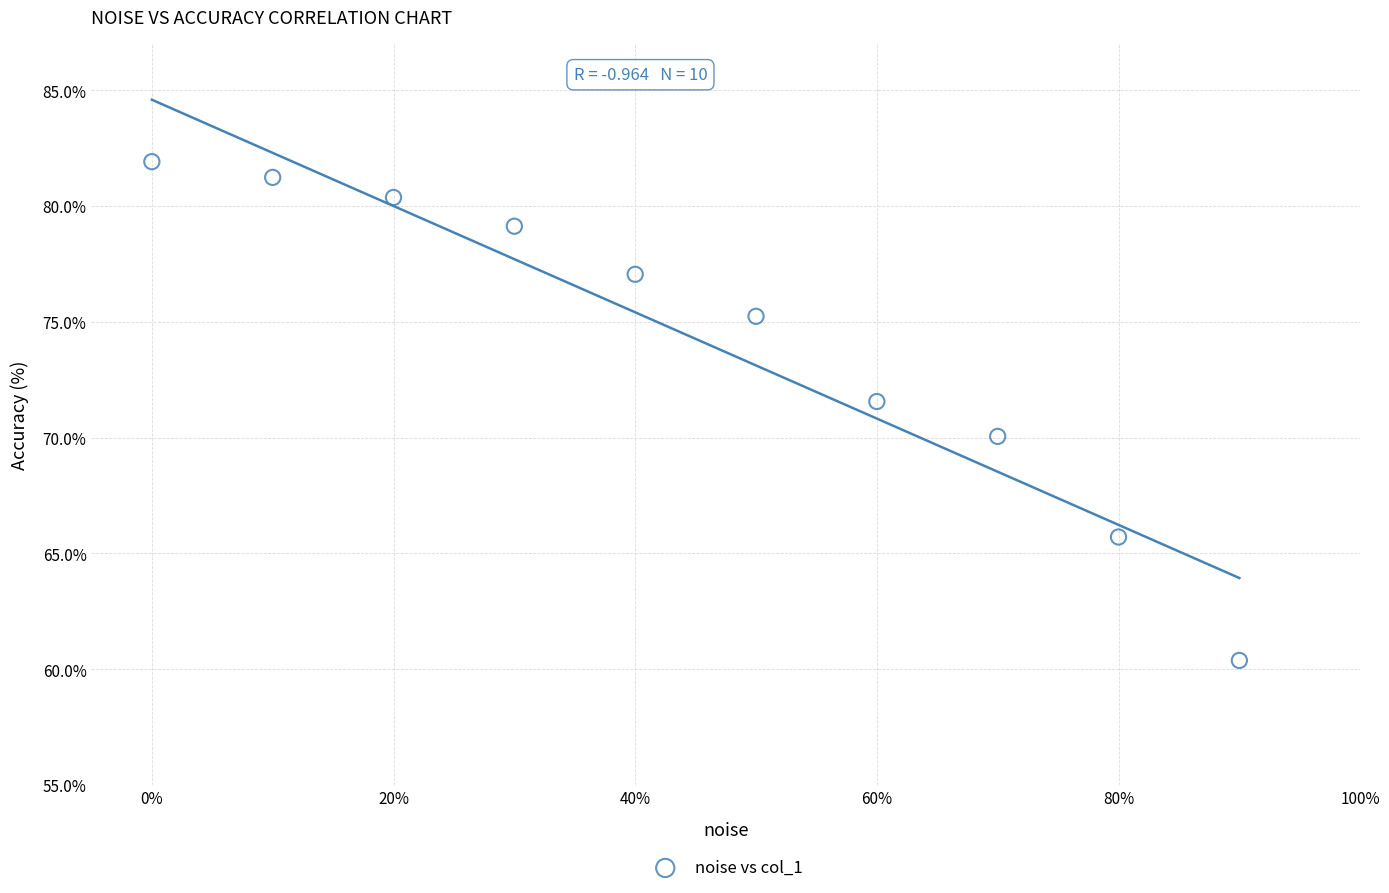

What Y value in the scatter plot is closest to 71?

71.6